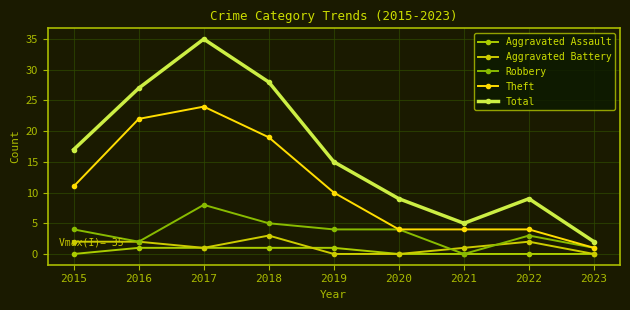

Is the value of Theft at 2015 greater than the value of Aggravated Assault at 2021?

Yes